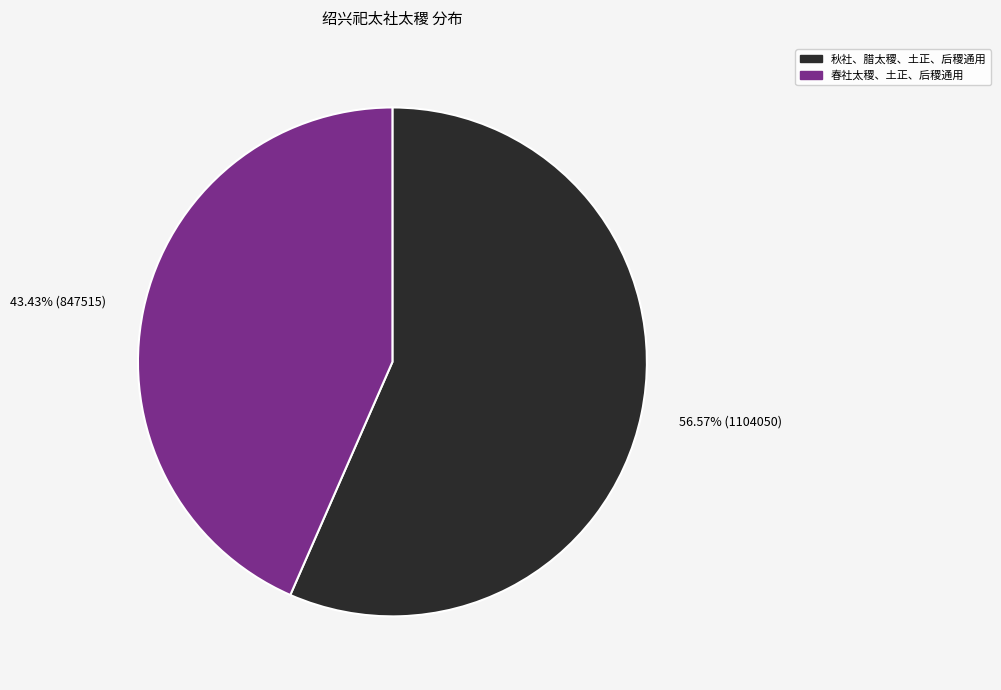

Is there any slice that represents more than half of the pie?

Yes